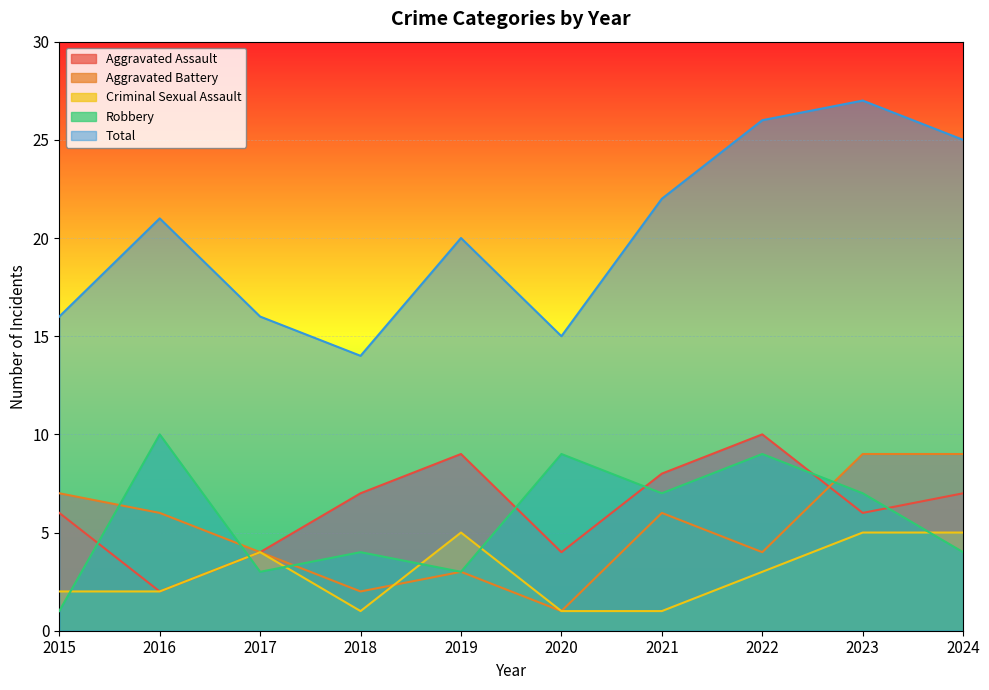

Is the value of Aggravated Assault at 2018 greater than the value of Robbery at 2022?

No